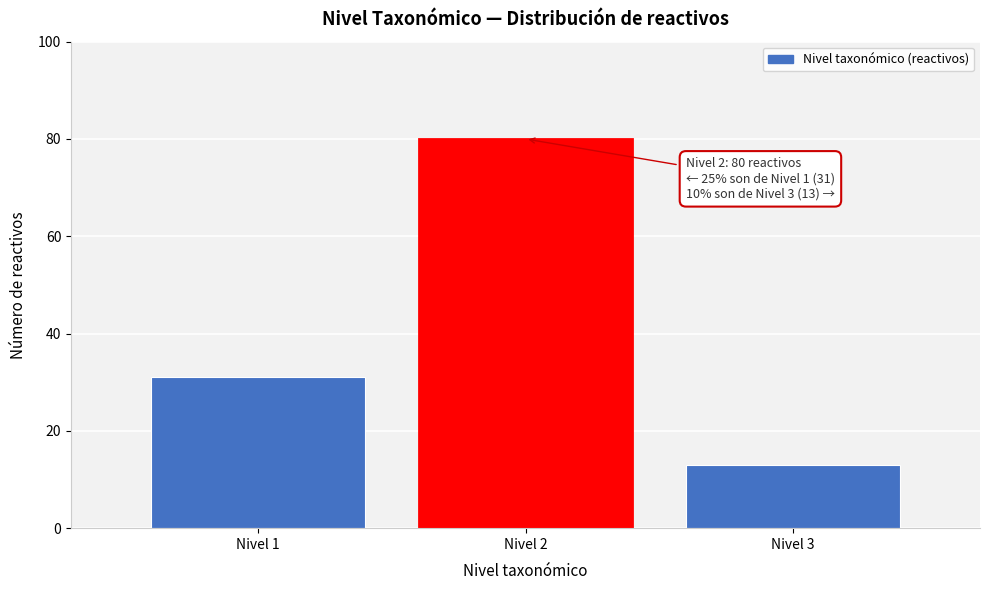

Which range on the x-axis has the tallest bar?

1.5 to 2.5